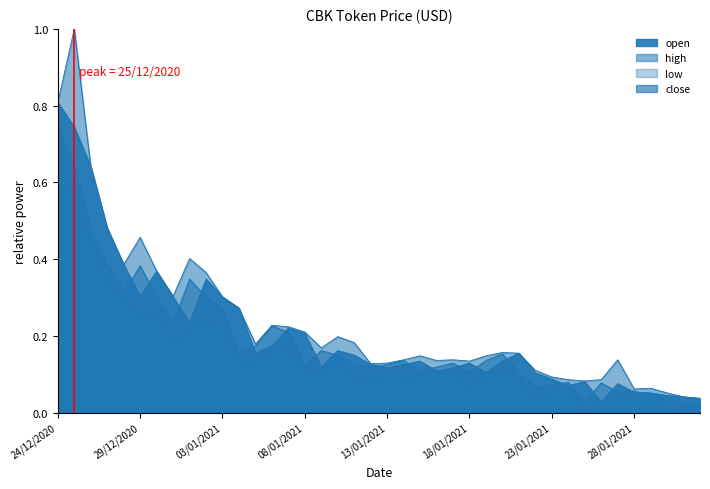

How many lines are shown in the chart?

4